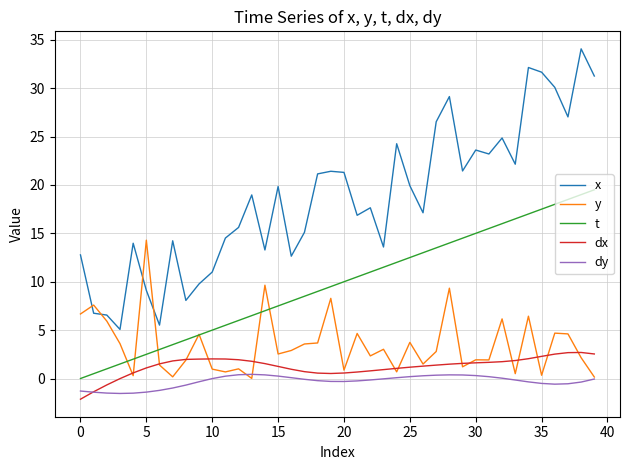

What is the minimum value shown in the chart?

-2.1